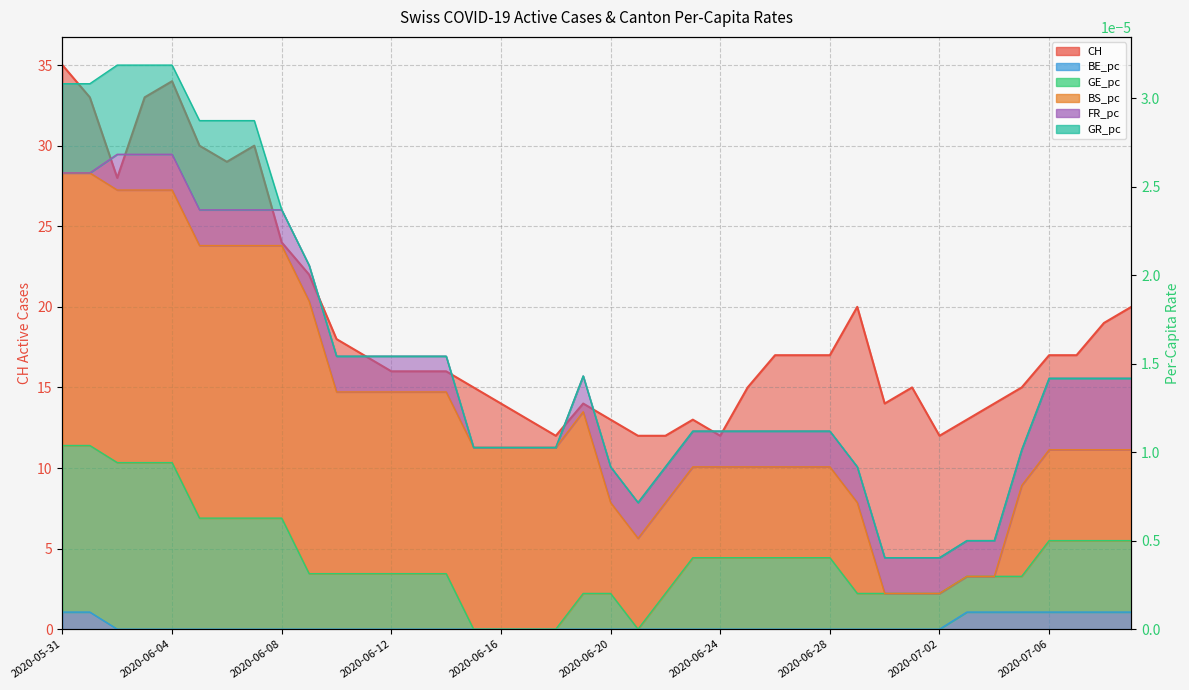

Is it true that BE_pc equals -0.0 at 29?

False